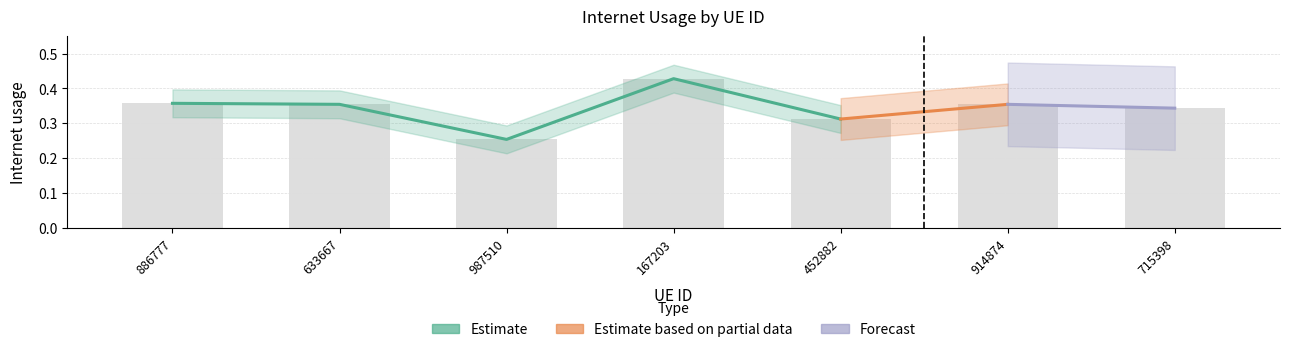

Reading left to right, extract all data points from this chart.

0.4	0.4	0.3	0.4	0.3	0.4	0.3